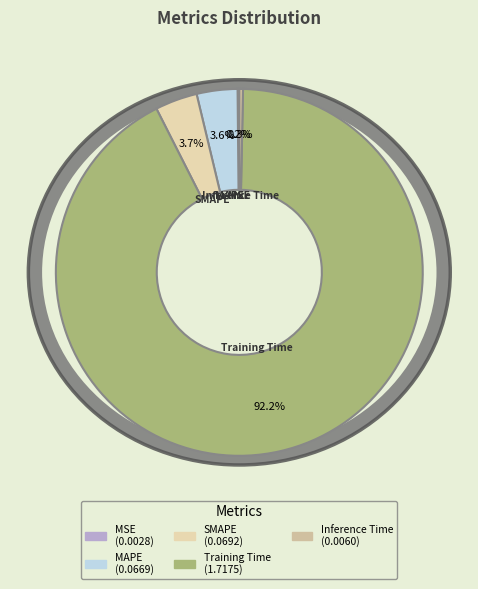

Is there a majority slice in this chart?

Yes